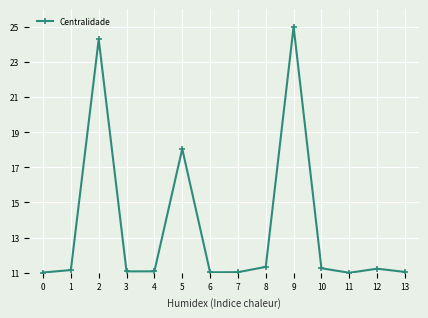

What is the smallest value displayed?

11.0